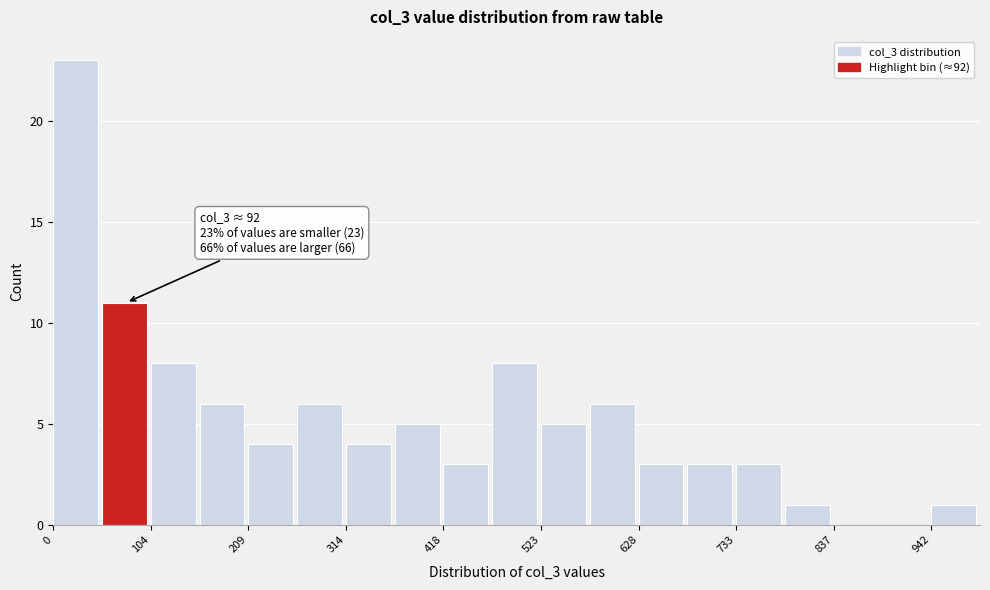

Read against the x-axis, roughly where is the centre of the tallest bar?

20